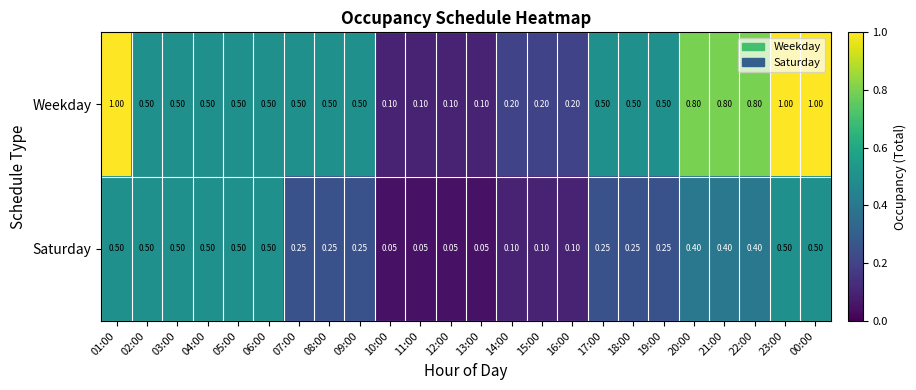

At how many categories does at least one series exceed 0?

24